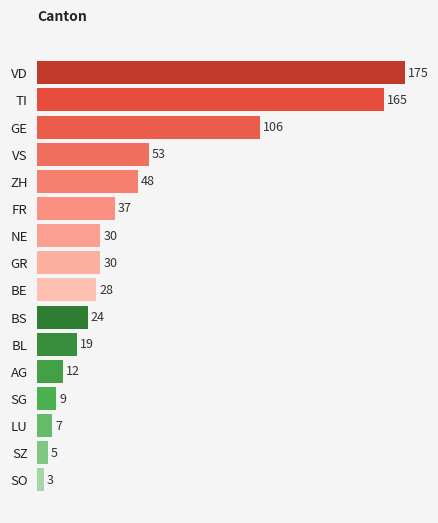

What is the change in value from VD to NE?

-145